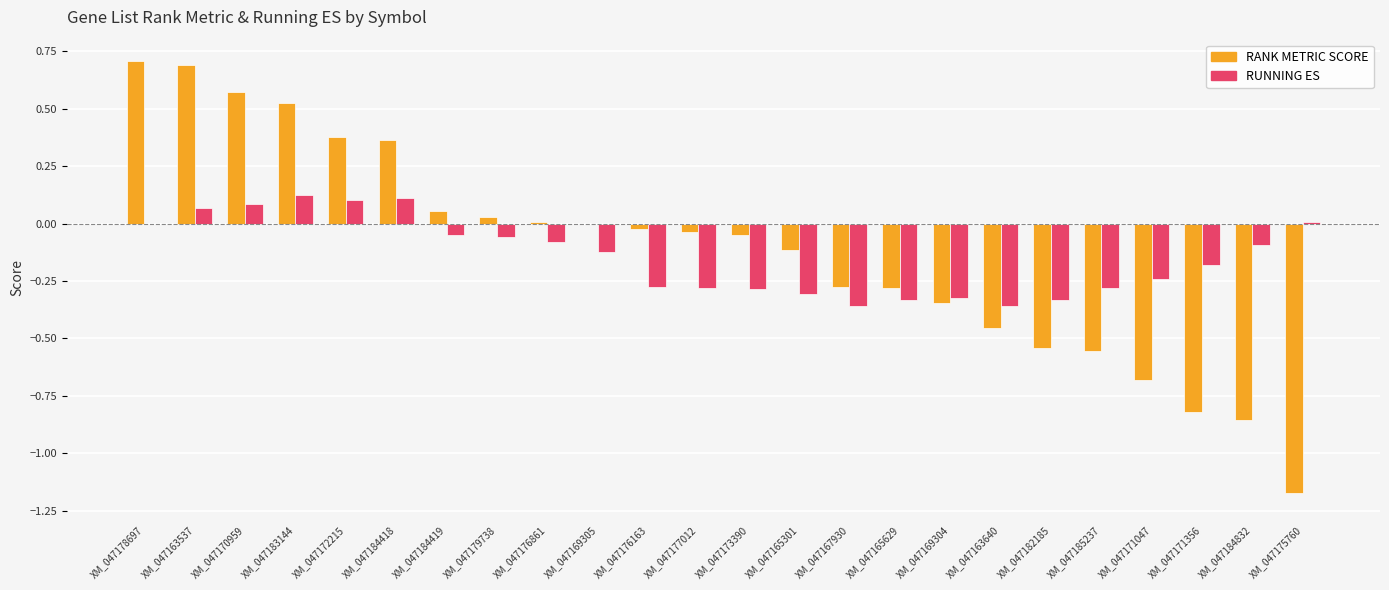

At which category is the sum across all series the highest?

XM_047163537